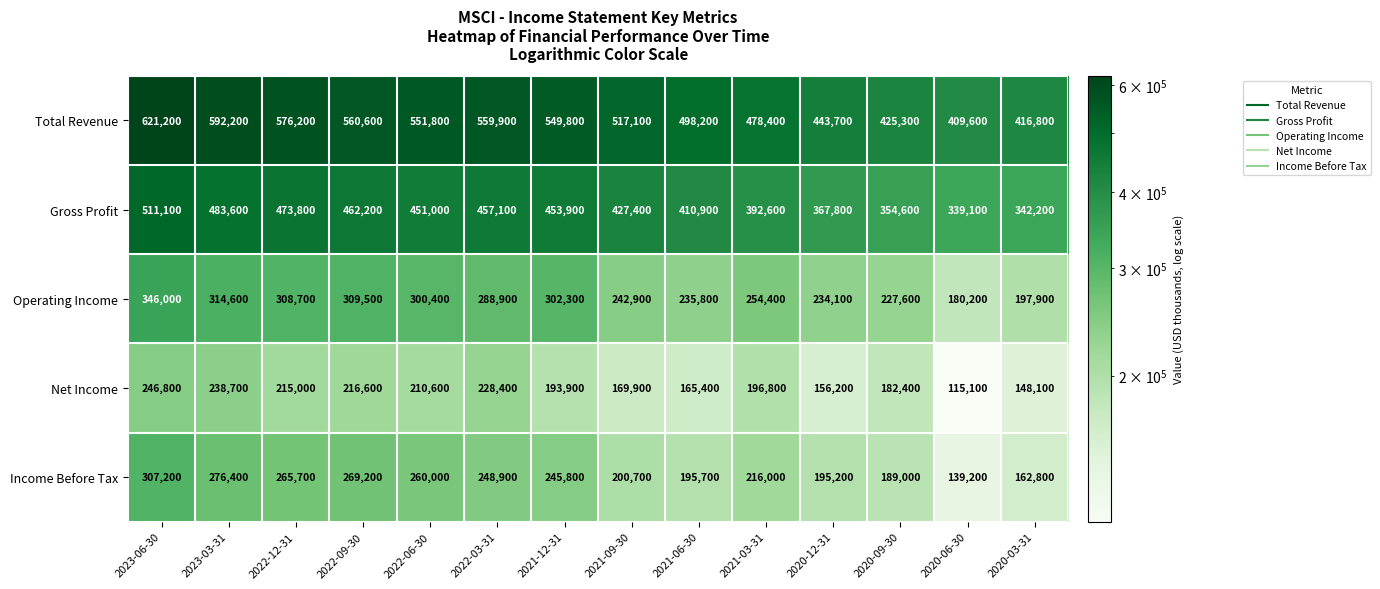

At 2021-09-30, list the series in order from largest to smallest.

Total Revenue, Gross Profit, Operating Income, Income Before Tax, Net Income